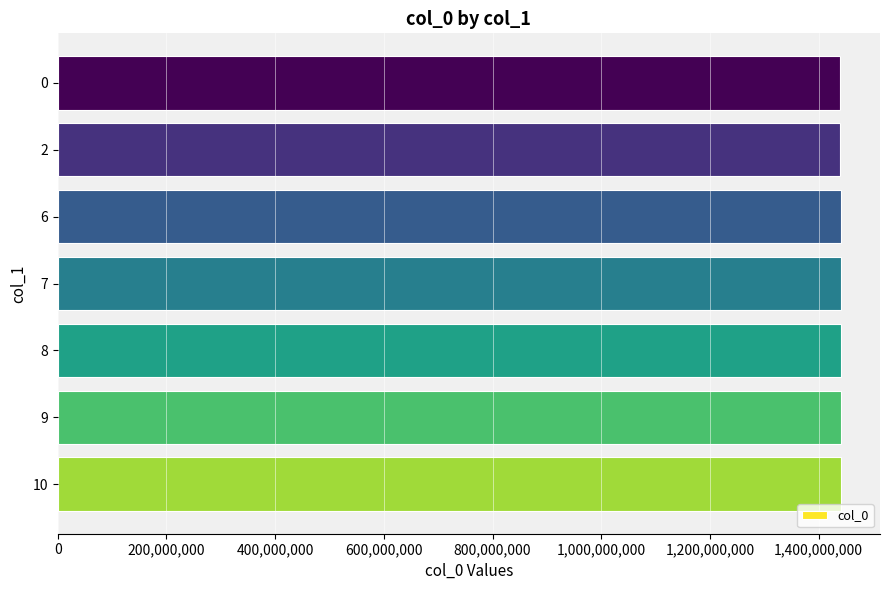

How many data points are above 1440202182?

3